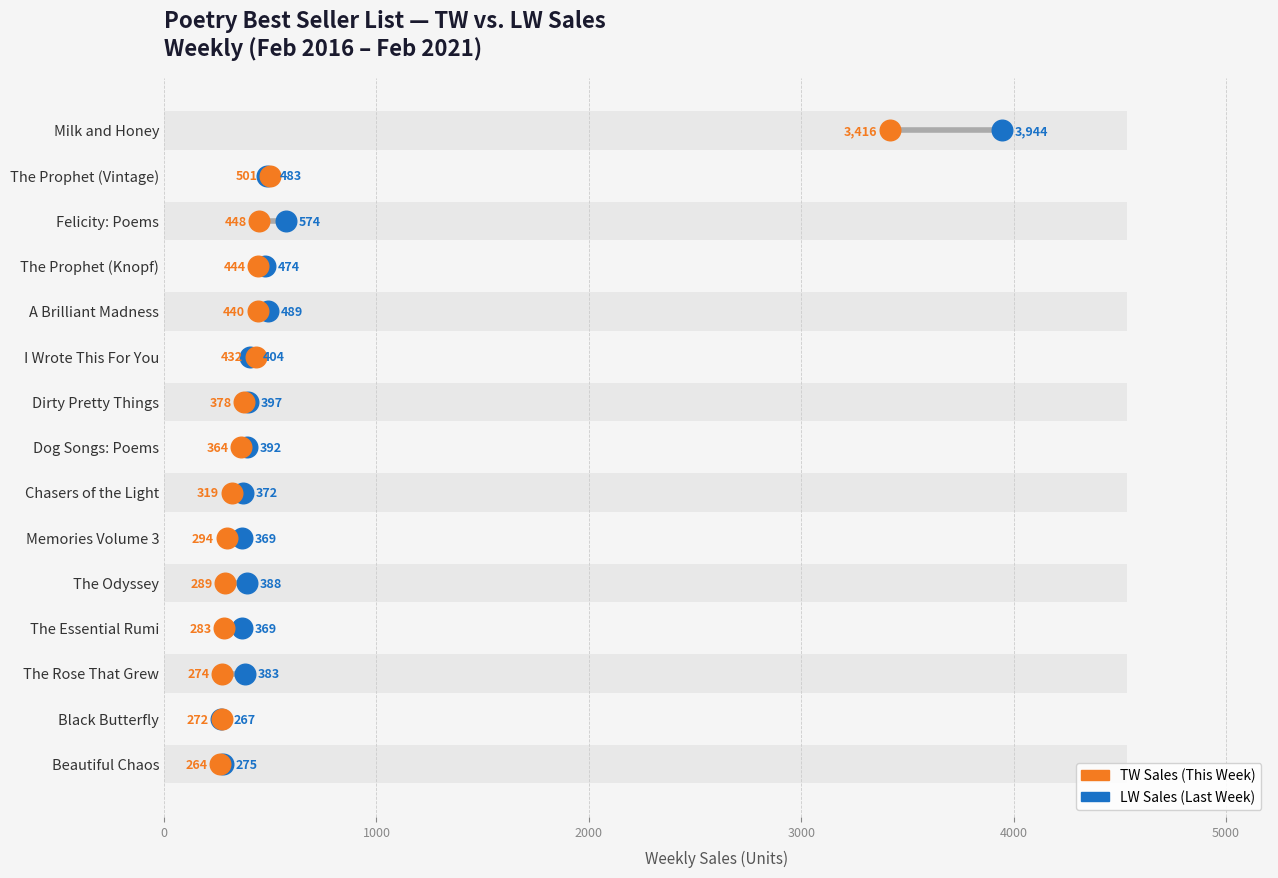

What are all the series names shown in the legend?

LW Sales, TW Sales